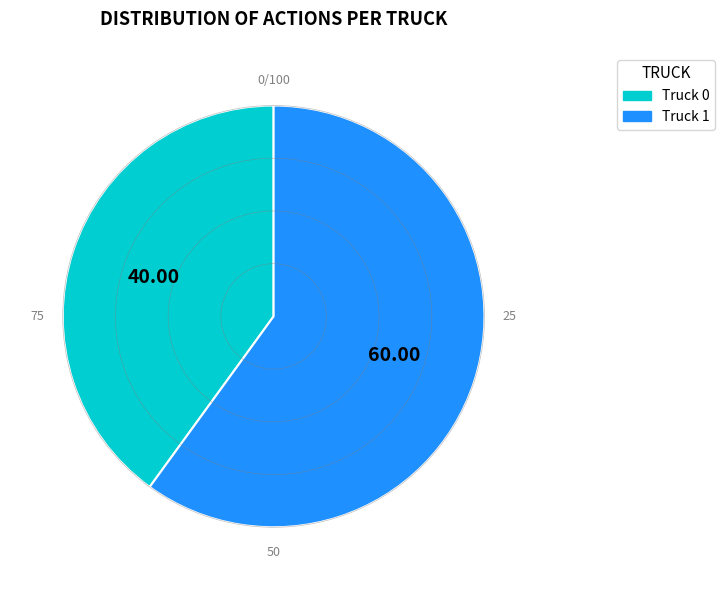

Do Truck 1 and Truck 0 together represent more than half of the pie?

Yes